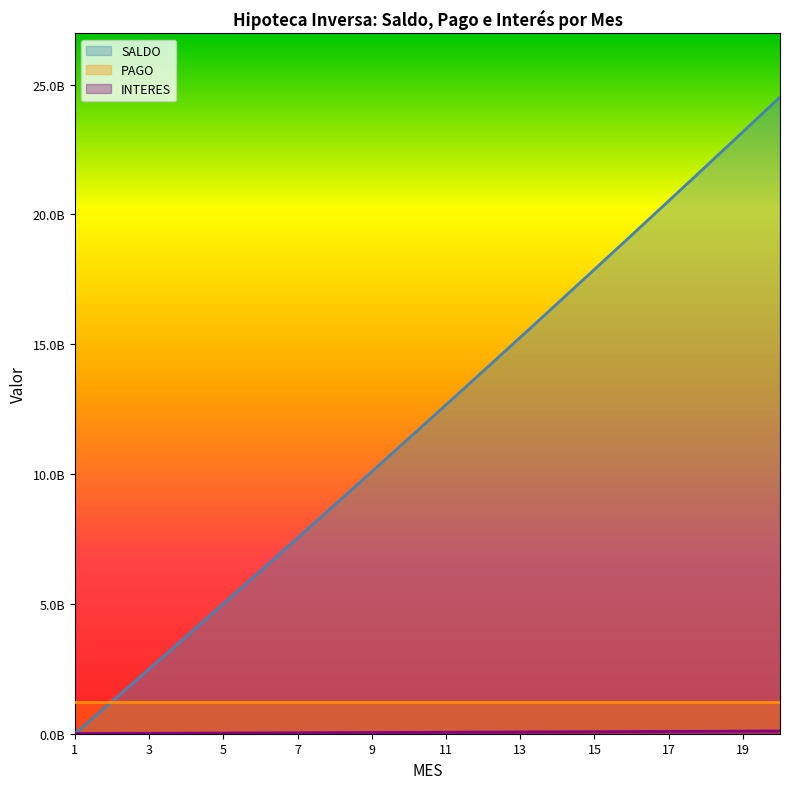

How many data points in INTERES are less than 56664406?

10